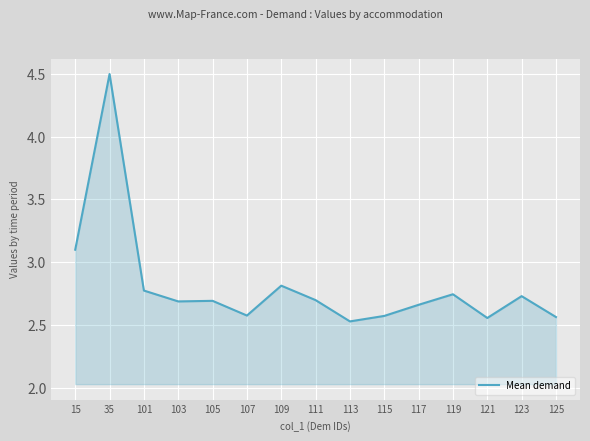

What is the sum of all values?

42.2